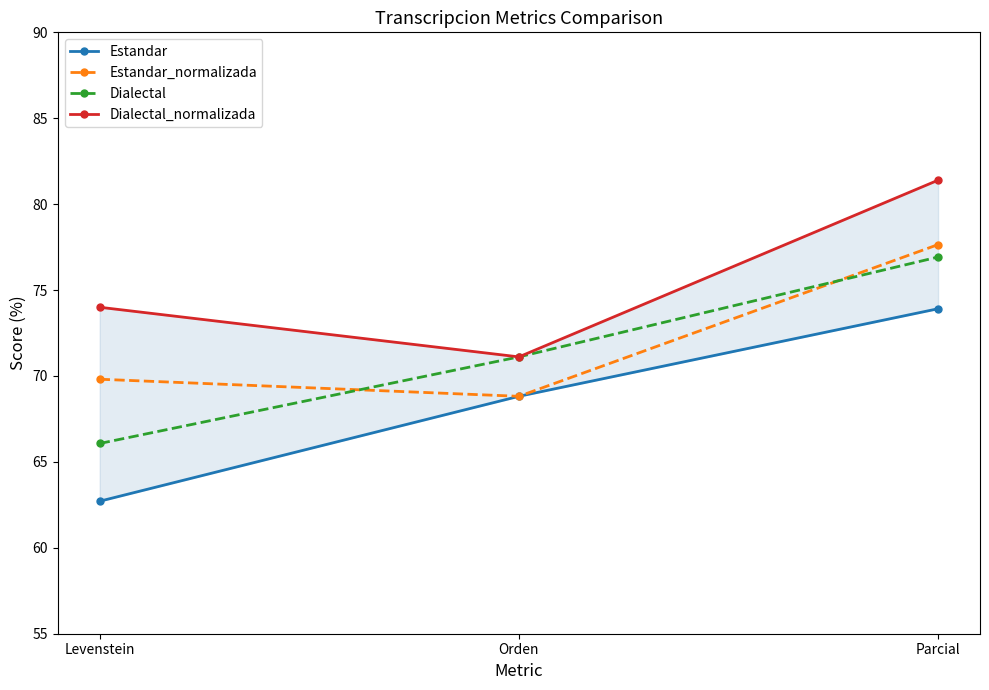

What is the difference between the maximum and minimum values in the Estandar series?

11.2